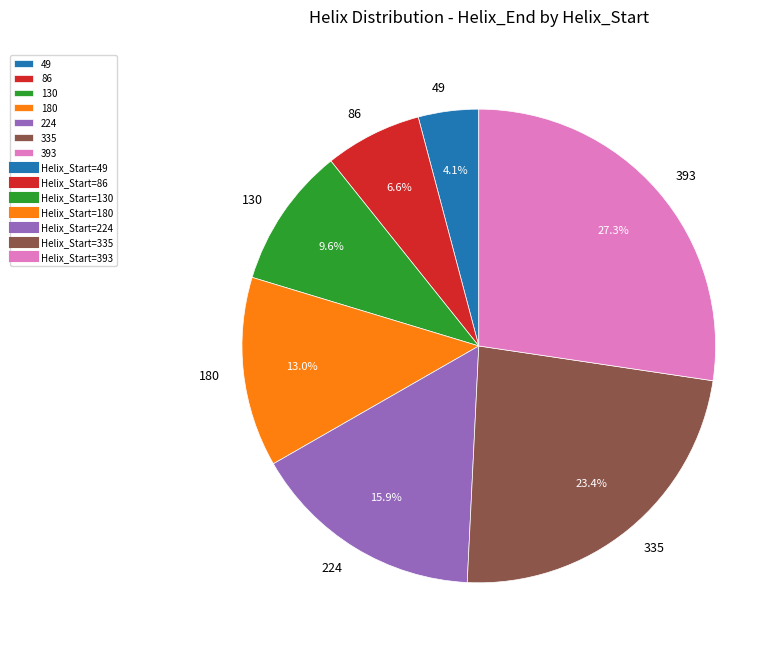

The 130 slice represents 20% of the pie. True or false?

False